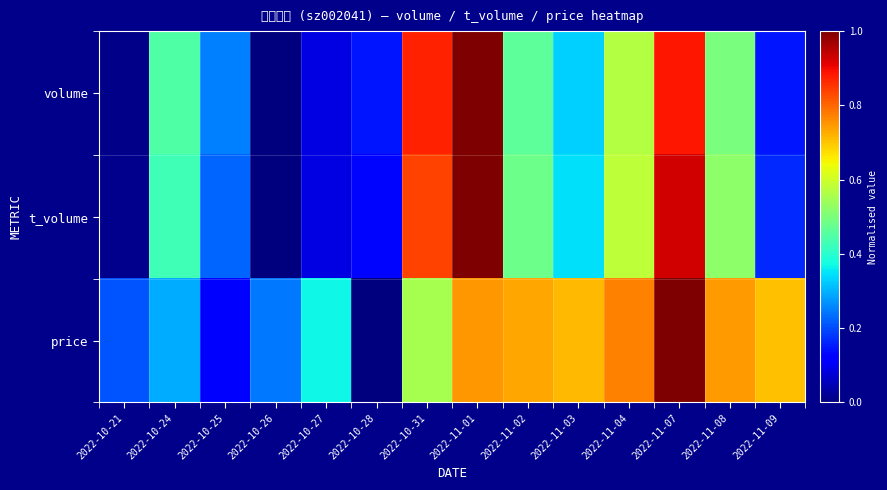

How many series are shown in this chart?

3